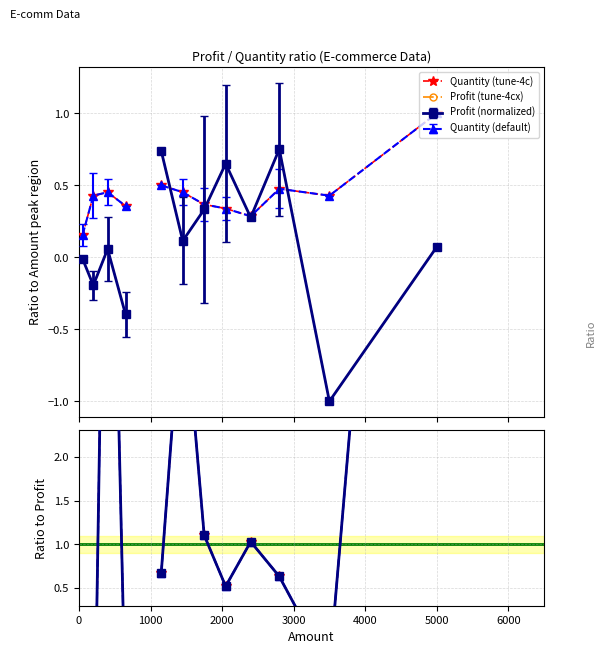

How many lines are shown in the chart?

4